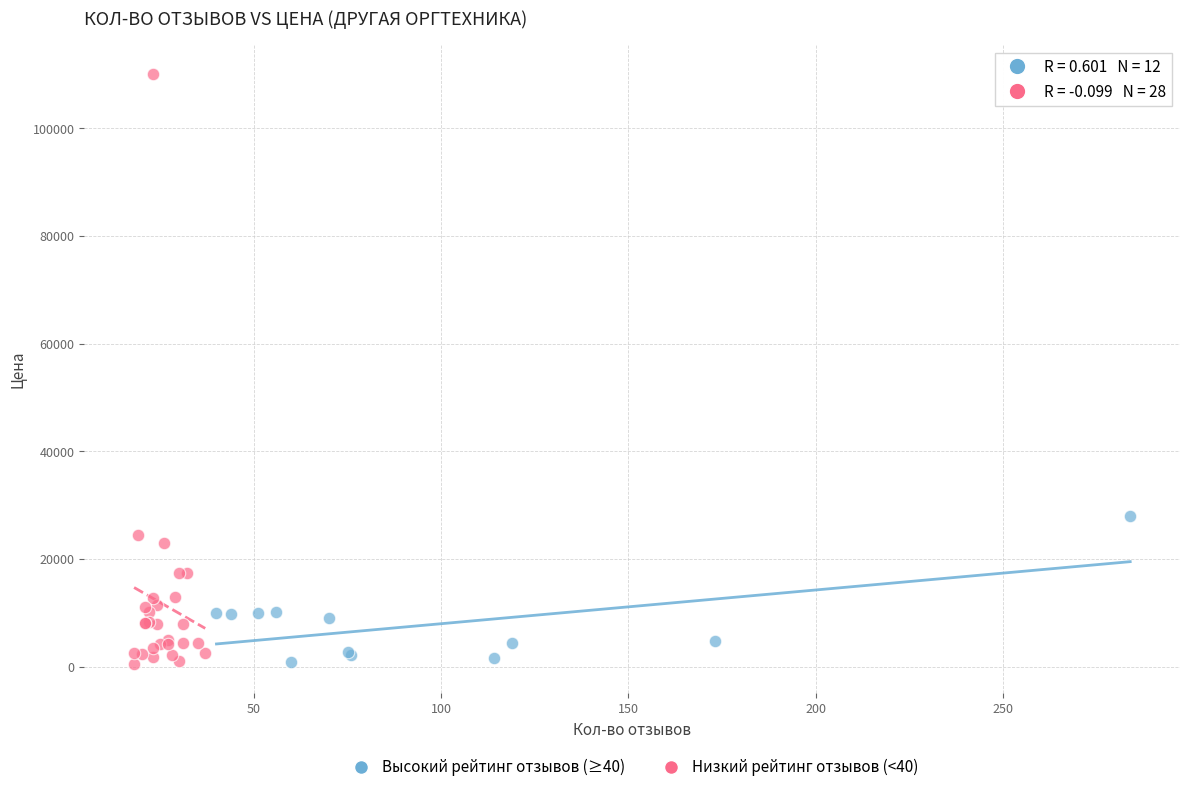

Which series contains the highest Y value?

Низкий рейтинг отзывов (<40)